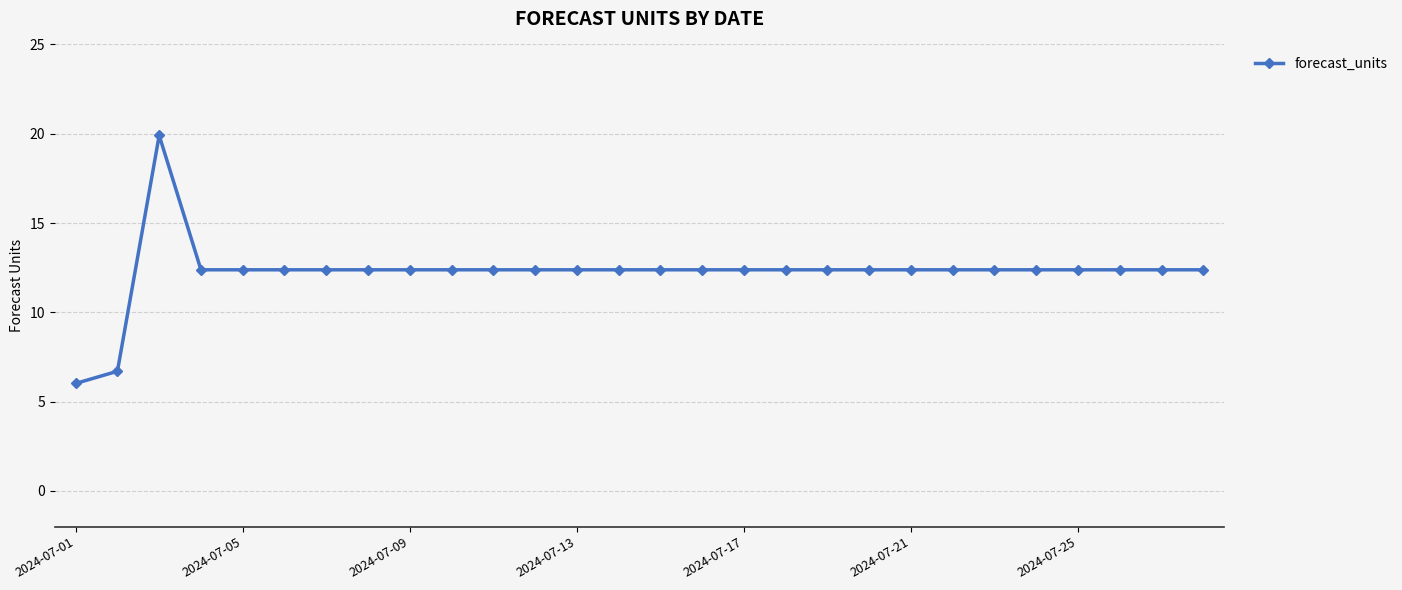

True or false: the data has more than 0 interior local peaks.

True